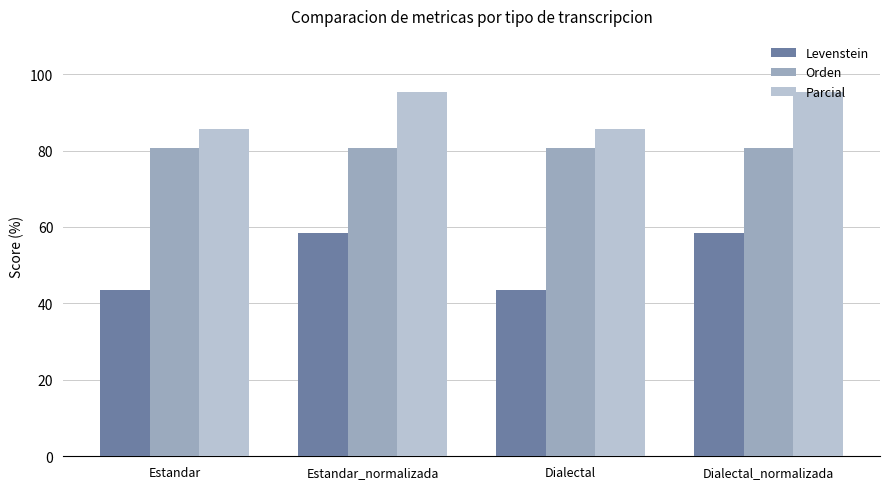

How many values in the Levenstein series exceed 58?

2